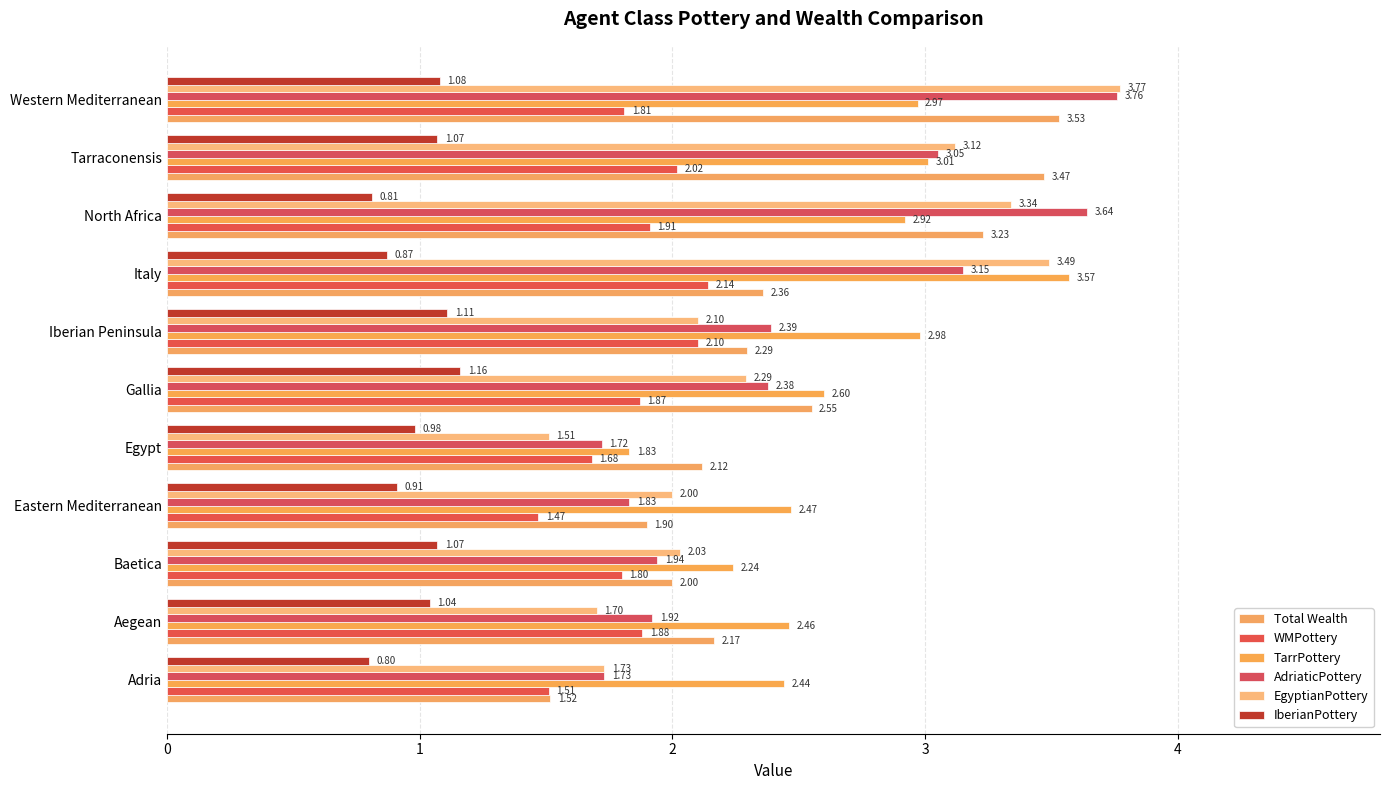

Which series has the largest total across all categories?

TarrPottery